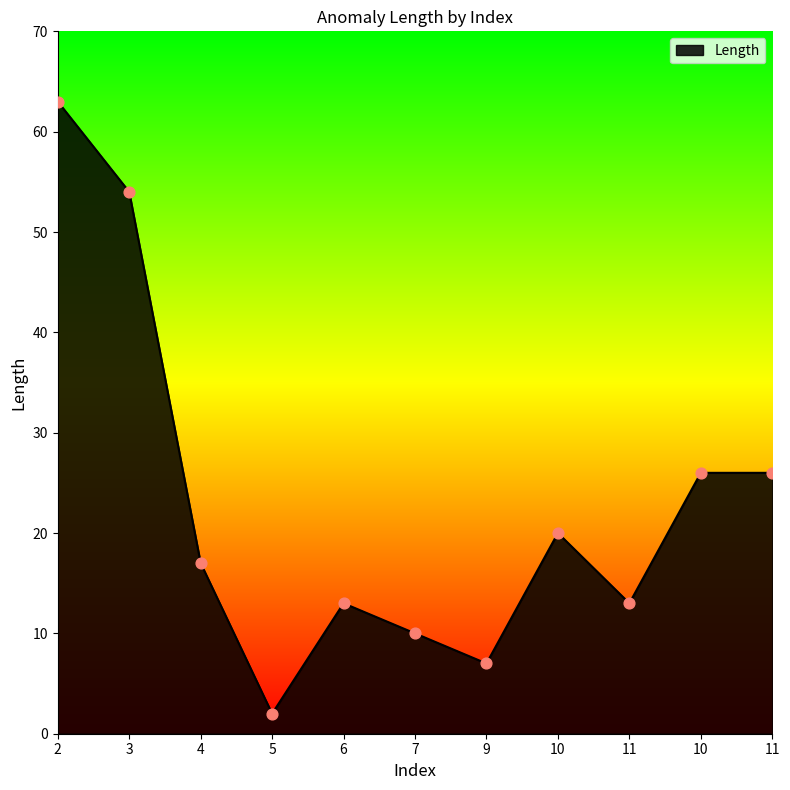

What is the change in value from 2 to 10?

-43